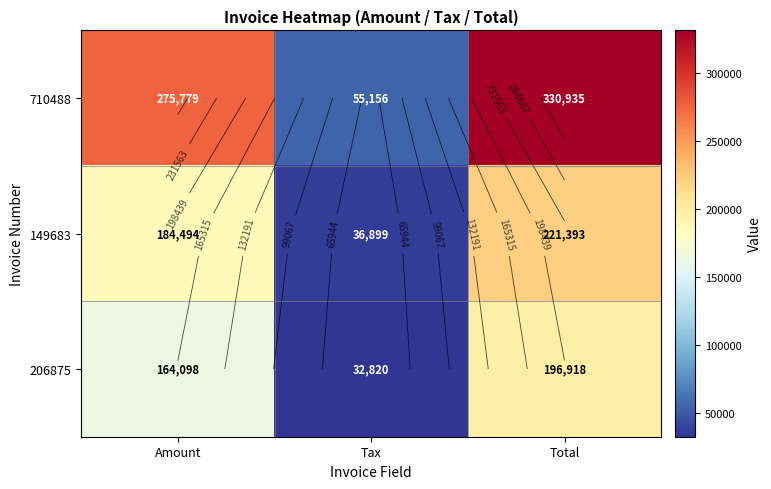

Is it true that 710488 equals 222784.2 at Total?

False